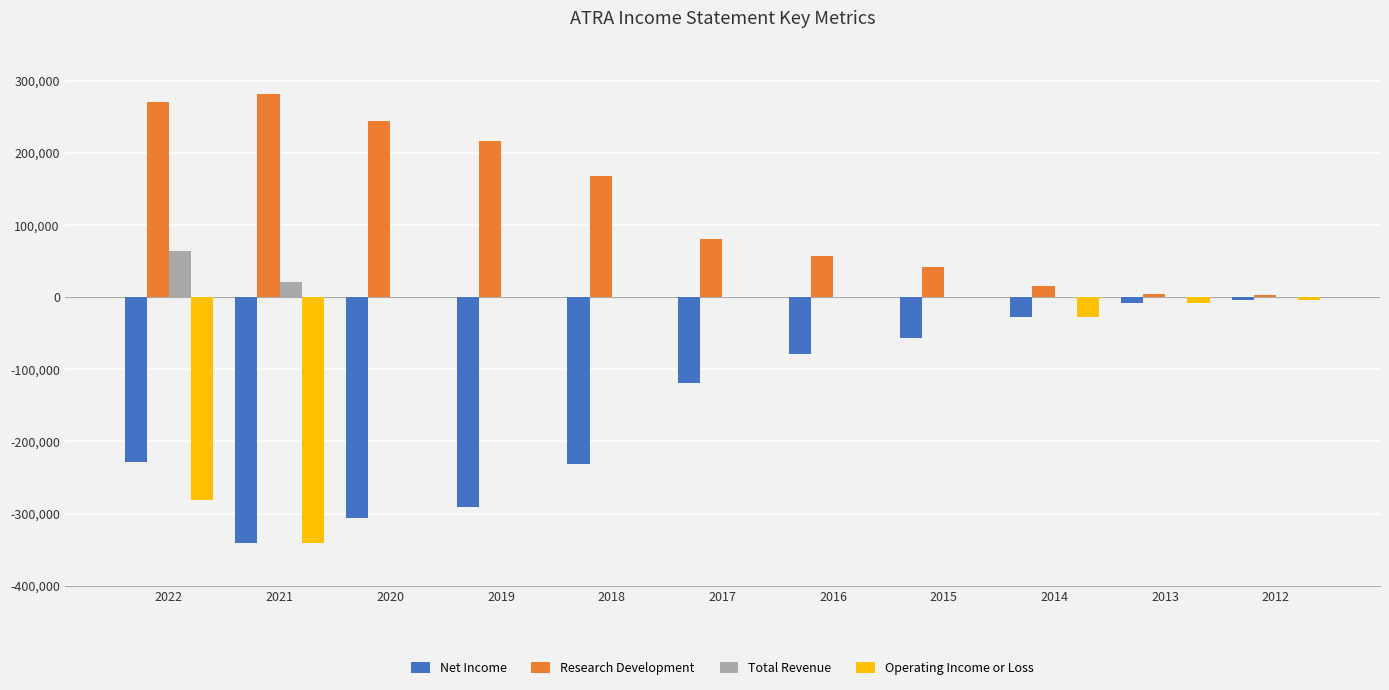

Which series has the largest total across all categories?

Research Development